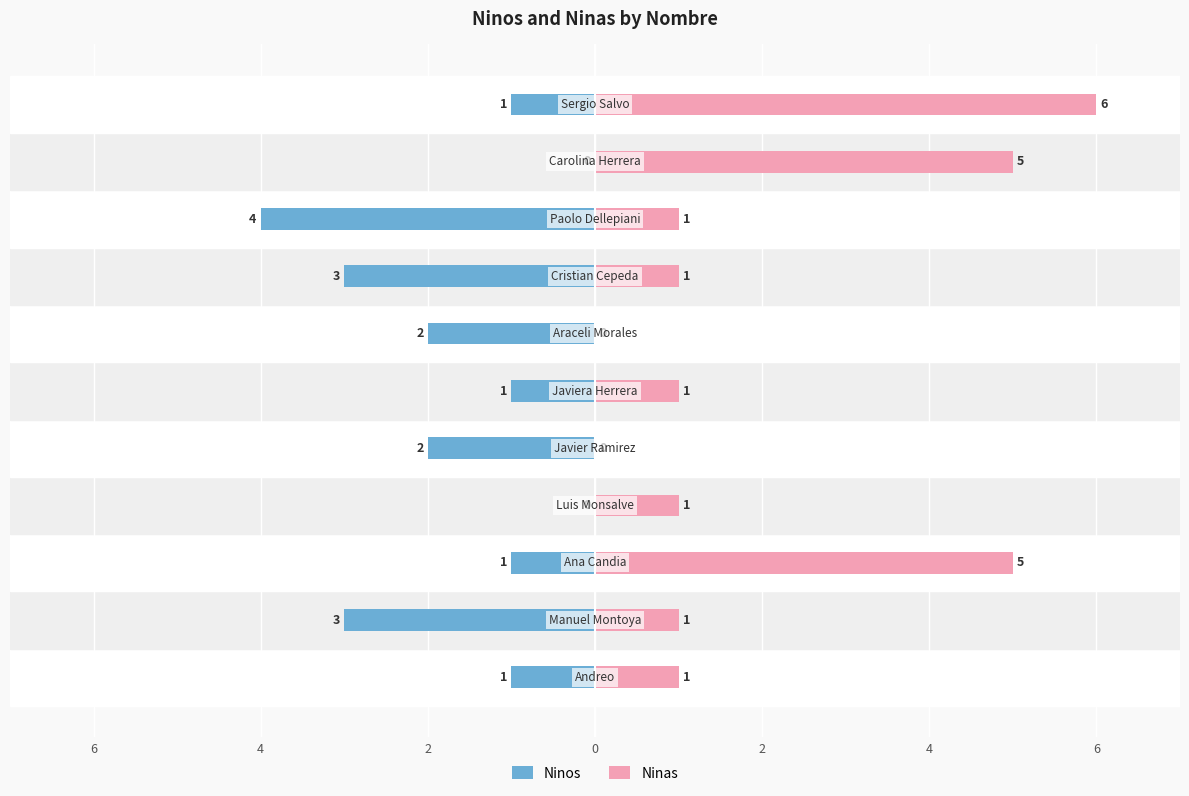

The value of Ninos at 6 is 0. True or false?

False